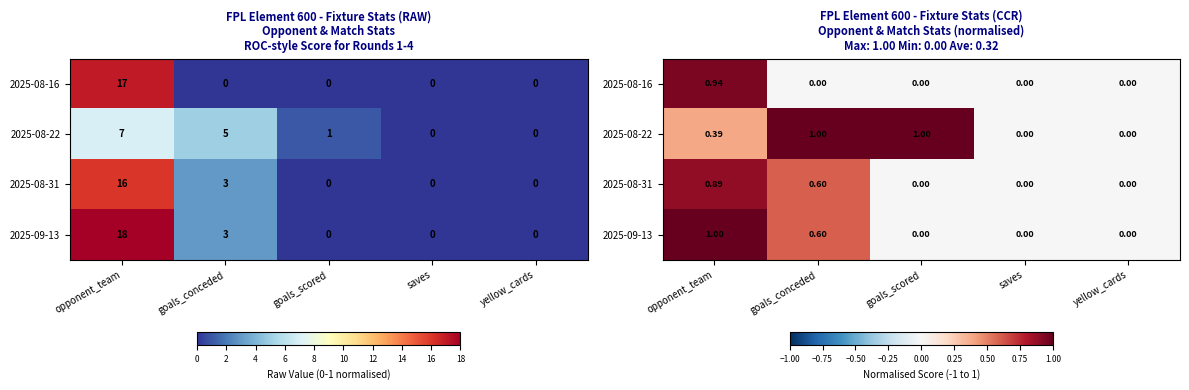

Where is 2025-09-13 nearest to the value 0?

goals_scored